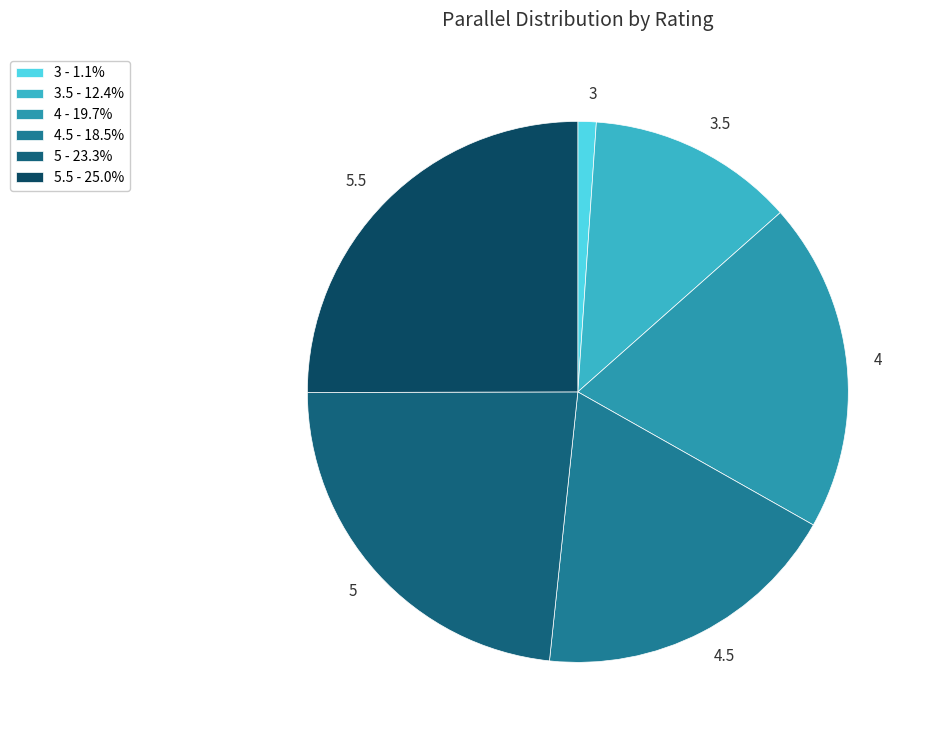

Approximately how many times larger is the value at 5 compared to 3?

21.3